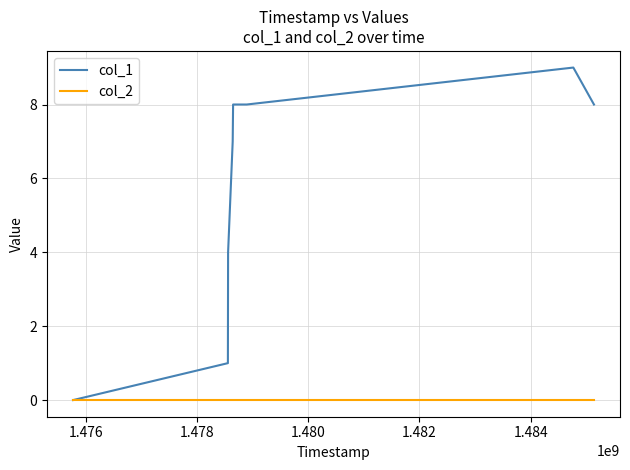

What is the maximum value shown in the chart?

9